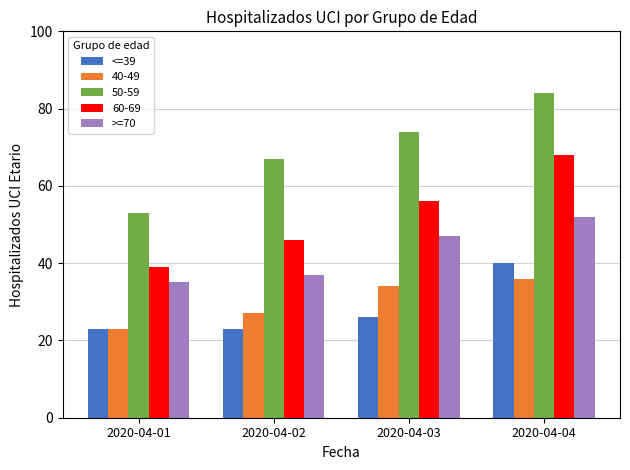

How many groups of bars are there?

4